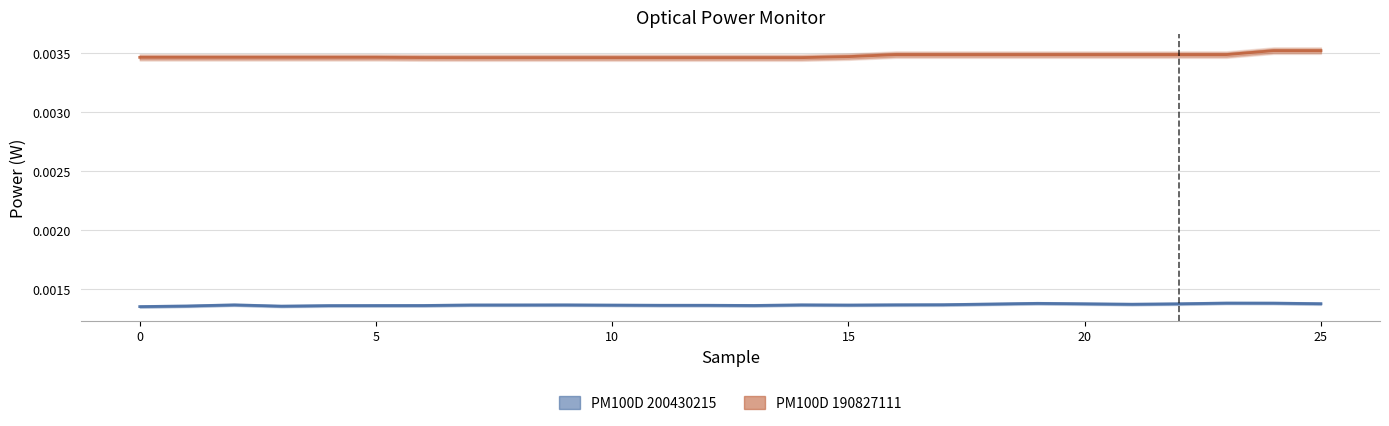

True or false: PM100D 190827111 has more than 2 interior local peaks.

False